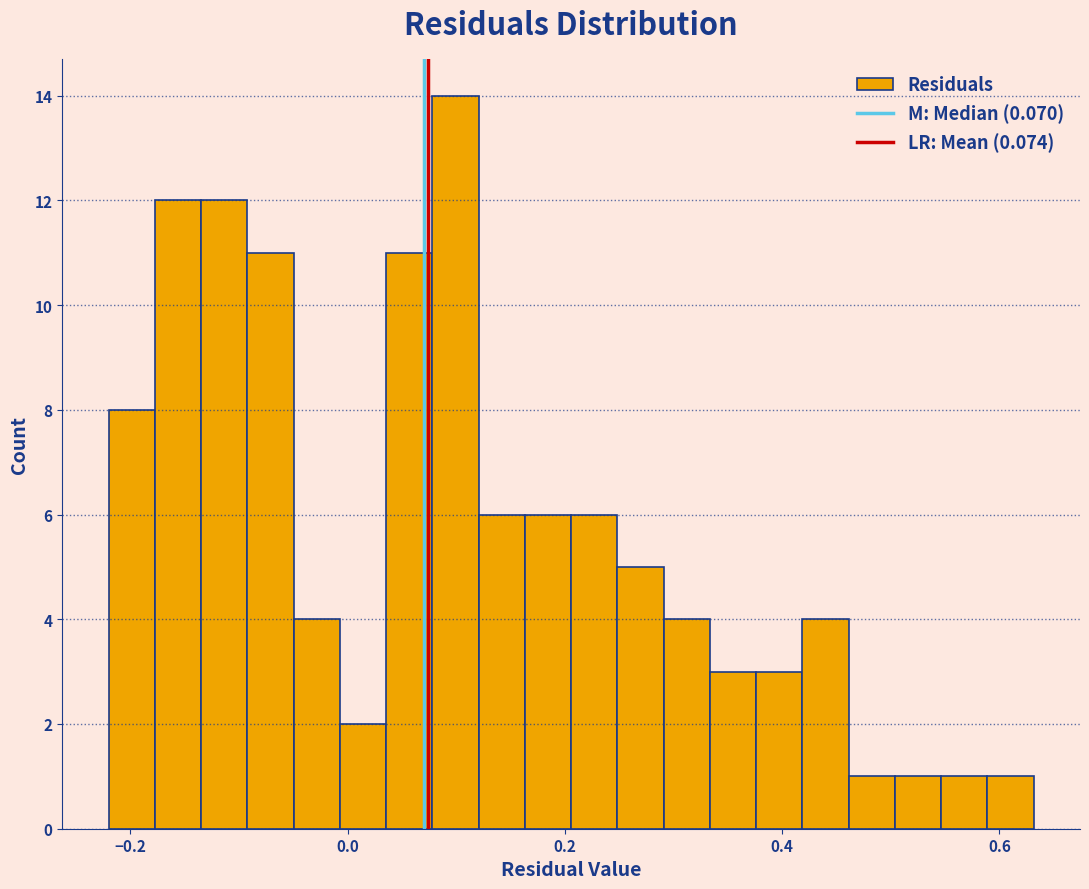

Read against the x-axis, roughly where is the centre of the tallest bar?

0.10